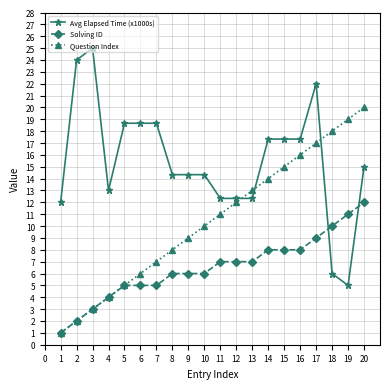

Which category has the highest value across all series?

3